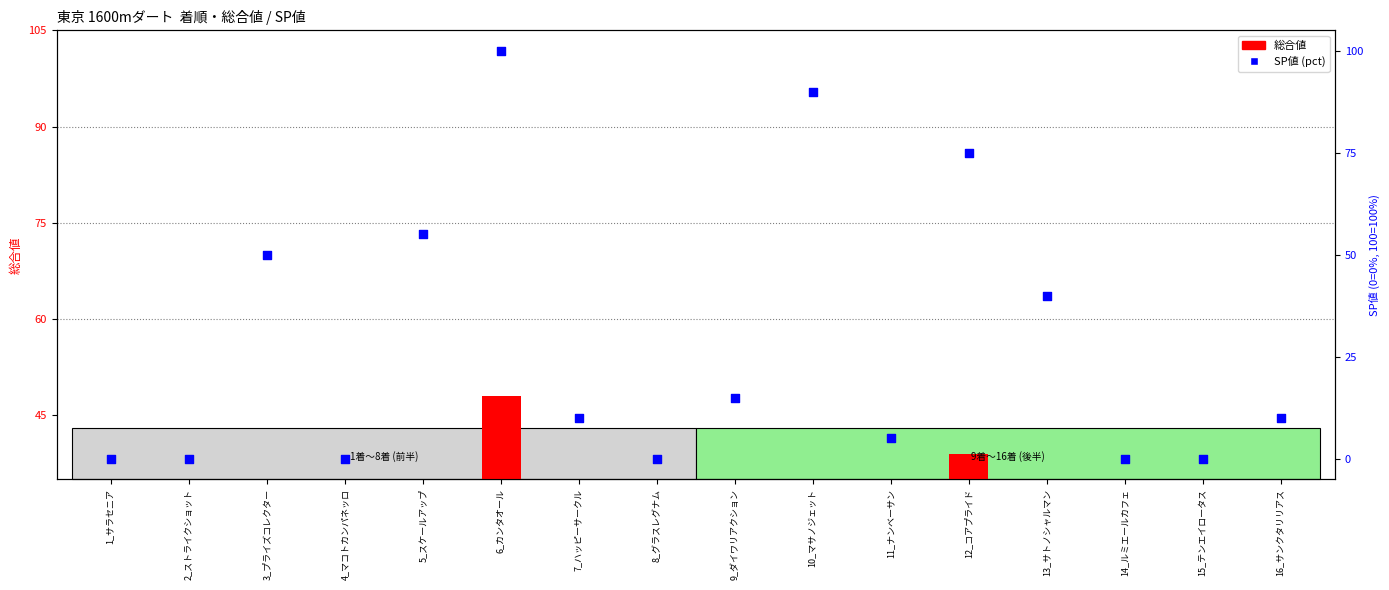

At how many categories does at least one series exceed 68?

3